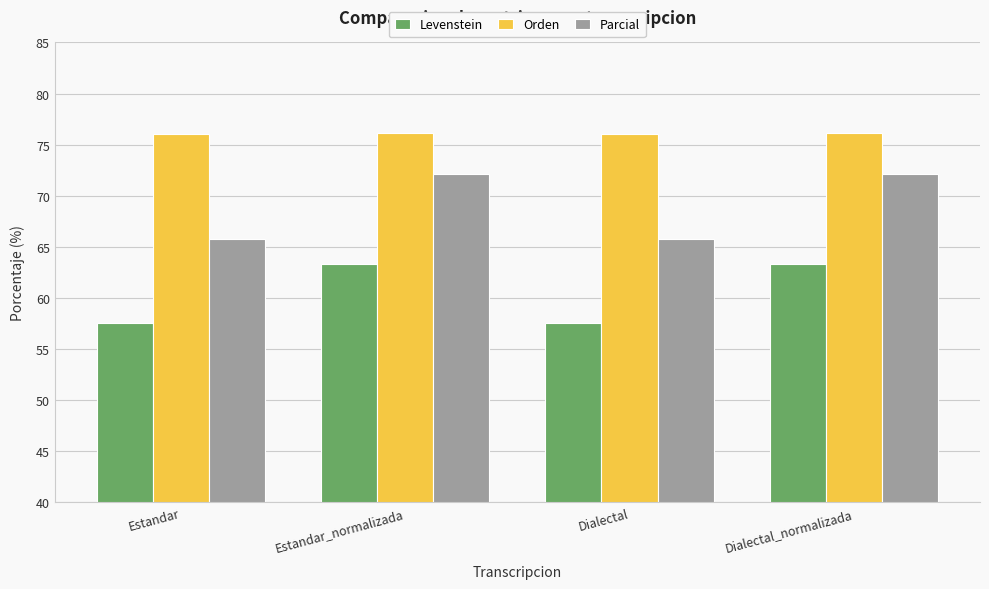

Reading left to right, transcribe all the data shown in this chart.

Levenstein: 57.6	63.4	57.6	63.4
Orden: 76.1	76.1	76.1	76.1
Parcial: 65.7	72.2	65.7	72.2